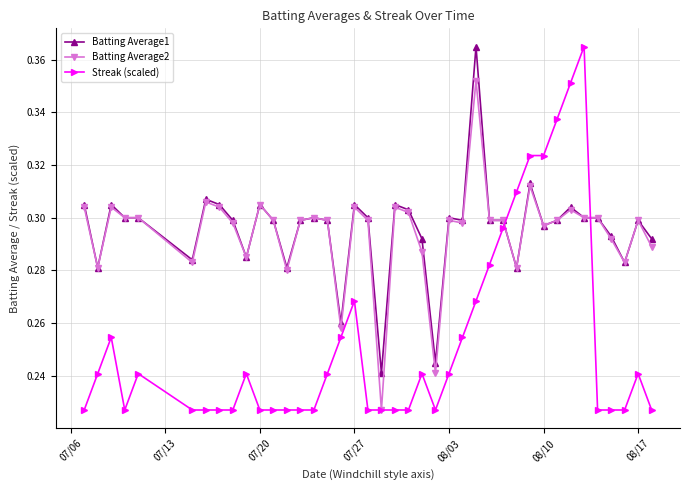

True or false: Batting Average1 has more than 0 points higher than both neighbors.

True